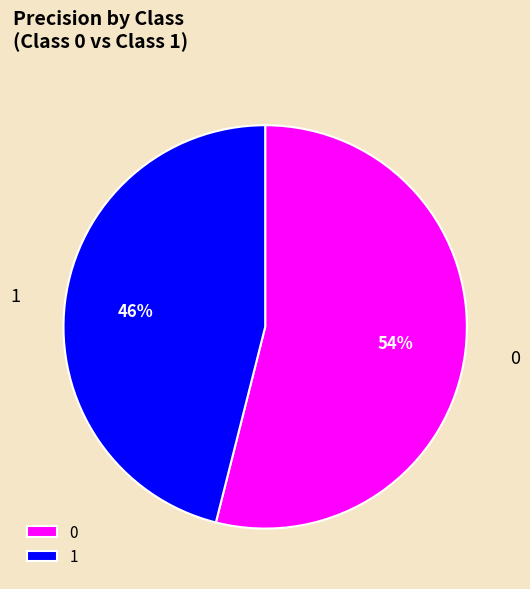

How many slices are in this pie chart?

2